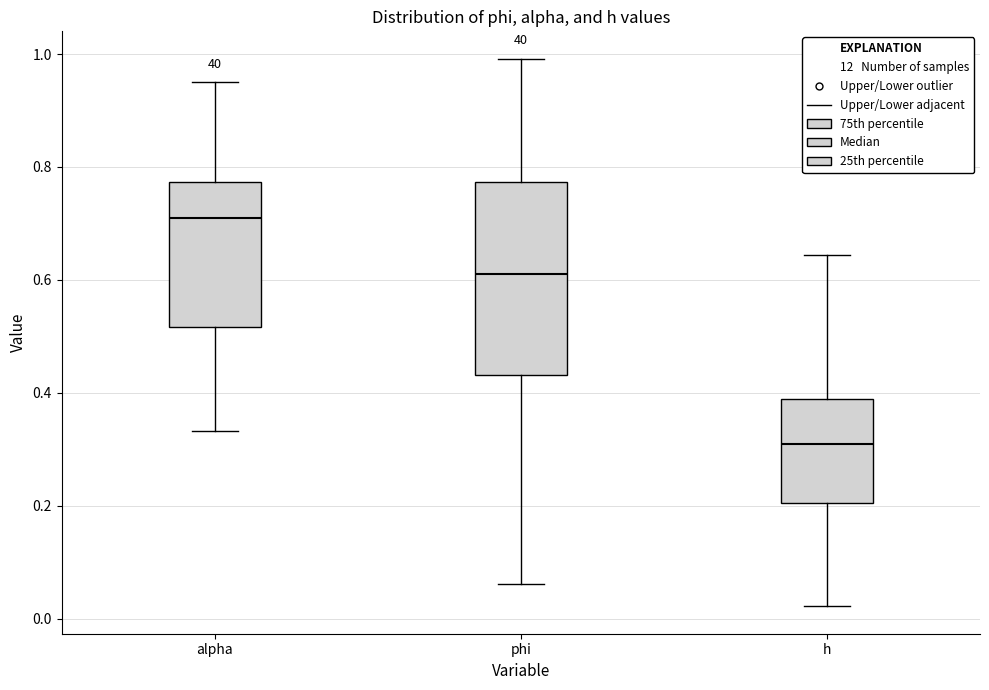

Reading left to right, transcribe this box plot: for each box, give where its median line is, the range the box spans, and where its two whiskers end, as read against the y-axis. The values are not printed on the chart, so give them approximately, as read against the axis.

alpha: median 0.70, box 0.52 to 0.78, whiskers 0.34 to 0.96
phi: median 0.62, box 0.44 to 0.78, whiskers 0.06 to 1.00
h: median 0.30, box 0.20 to 0.38, whiskers 0.02 to 0.64